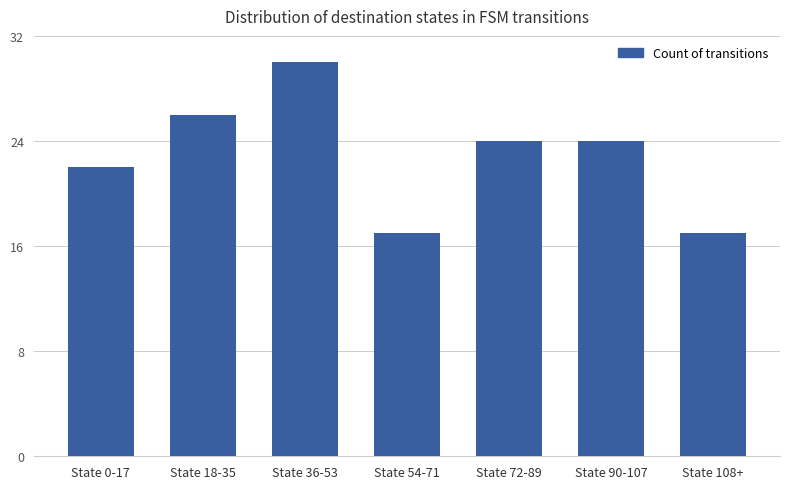

Does the chart contain any negative values?

No